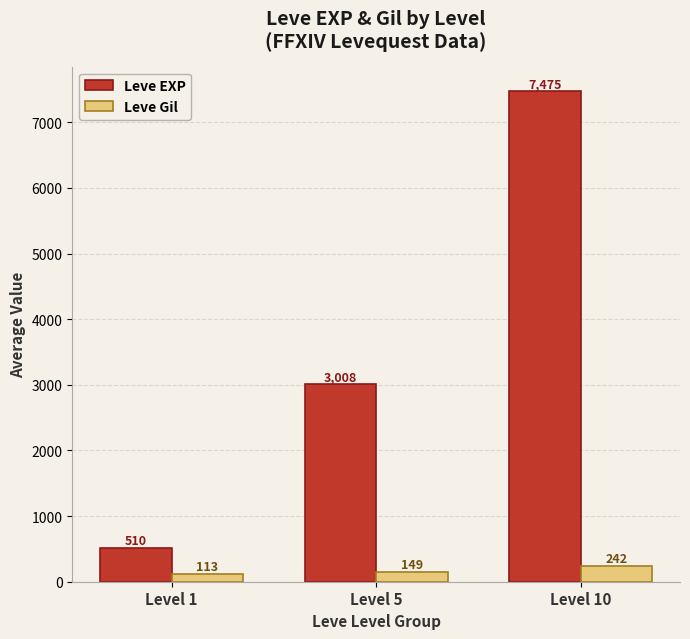

Which series has the largest range (max minus min)?

Leve EXP